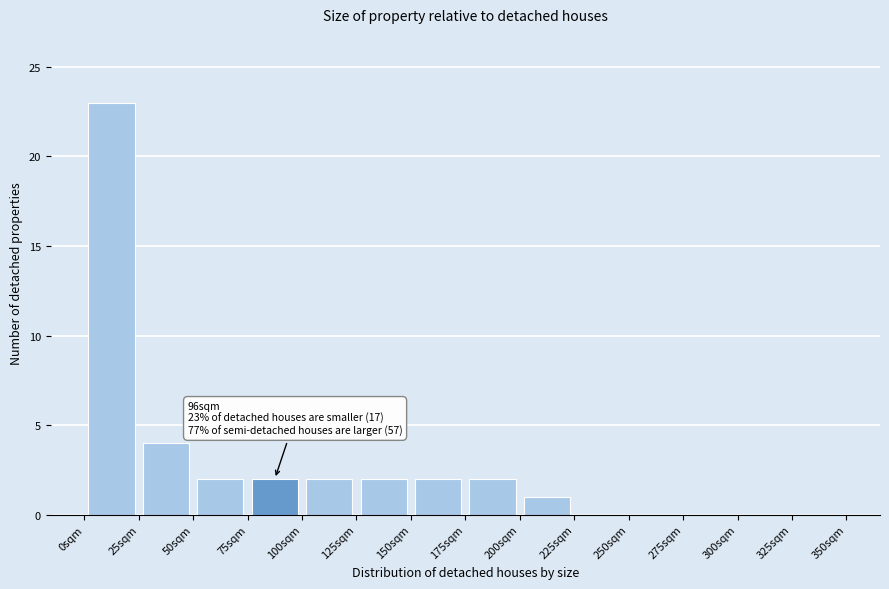

Over which range of the x-axis is the bar tallest?

0 to 25